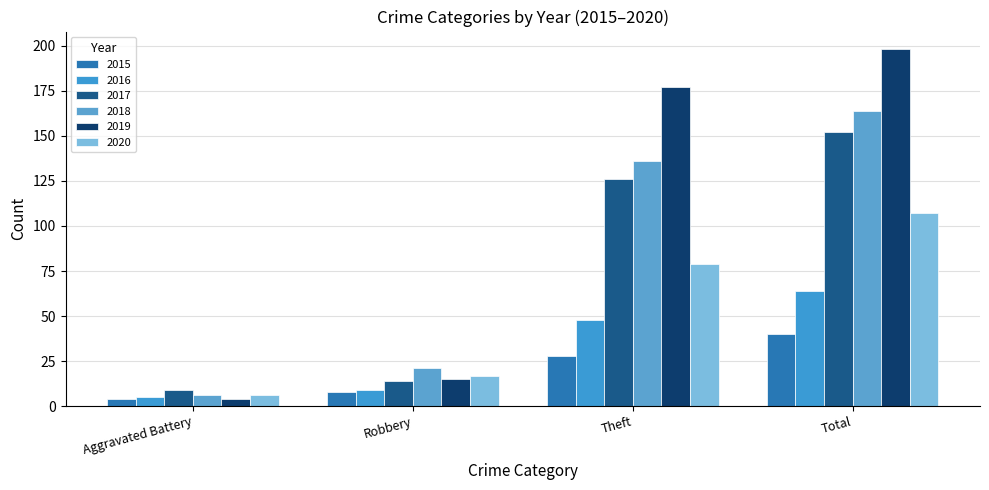

Reading left to right, transcribe all the data shown in this chart.

2015: 4	8	28	40
2016: 5	9	48	64
2017: 9	14	126	152
2018: 6	21	136	164
2019: 4	15	177	198
2020: 6	17	79	107